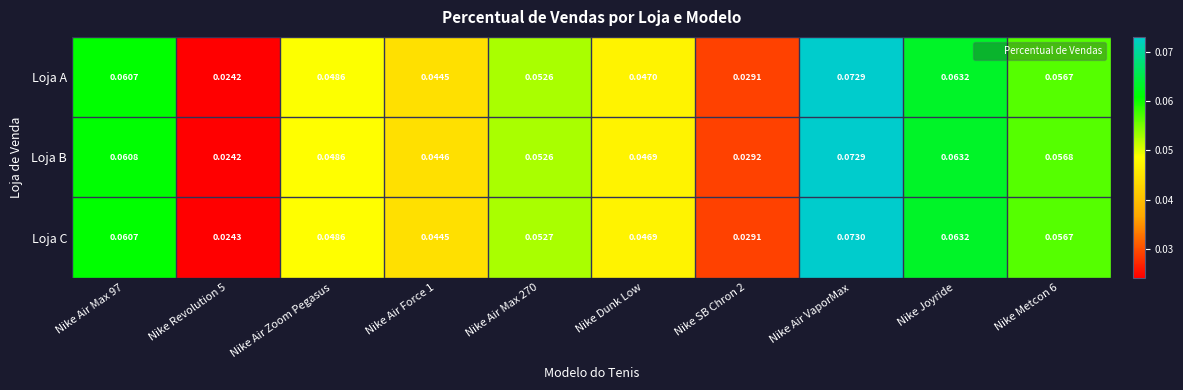

Which series has the largest total across all categories?

Loja B